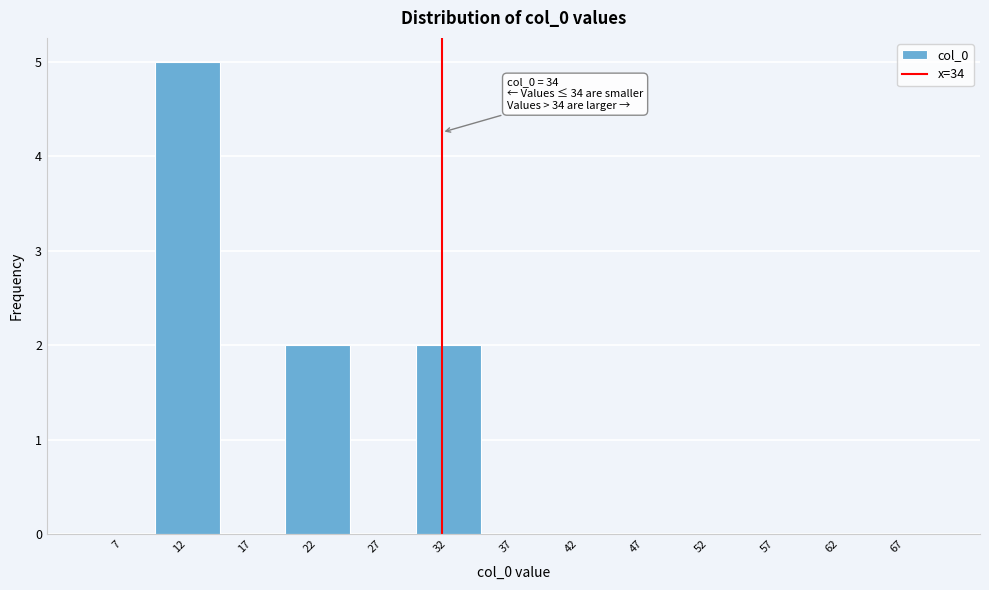

Reading left to right, list all the values displayed in this chart.

7=0	12=5	17=0	22=2	27=0	32=2	37=0	42=0	47=0	52=0	57=0	62=0	67=0